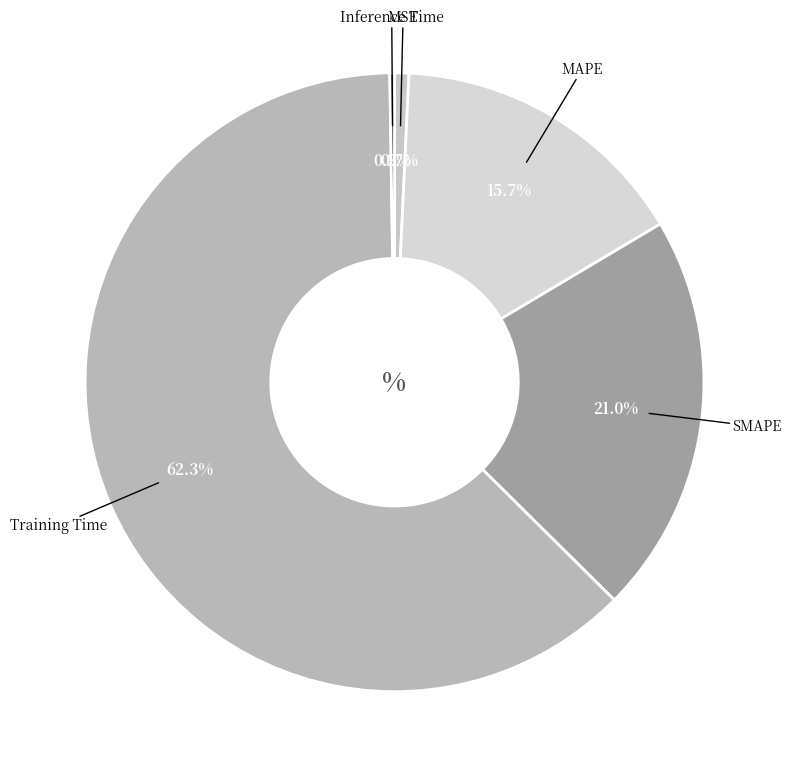

Which slice is the smallest?

Inference Time